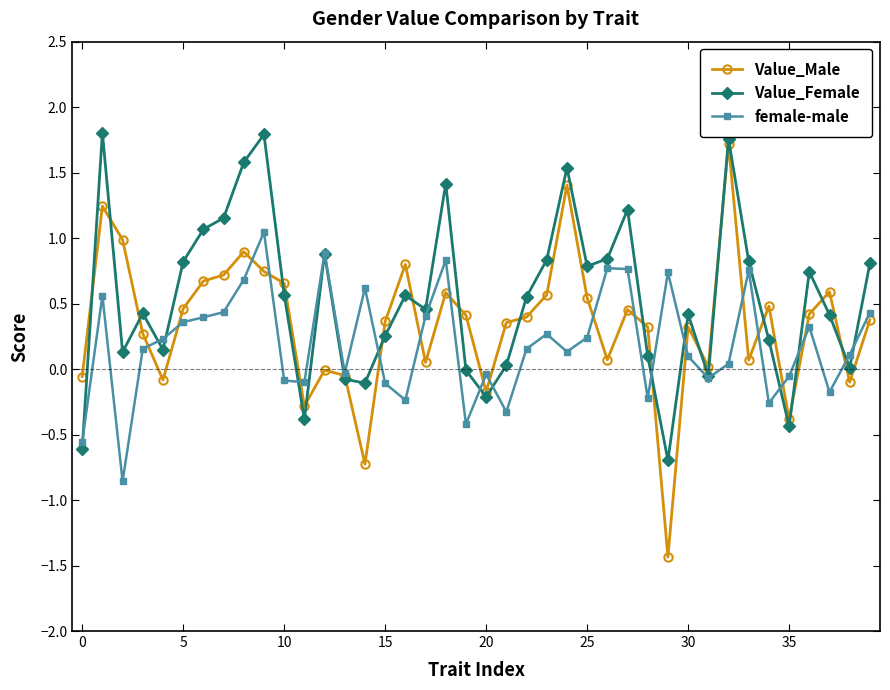

What is the value of the Value_Female point at the 7th from the left?

1.1